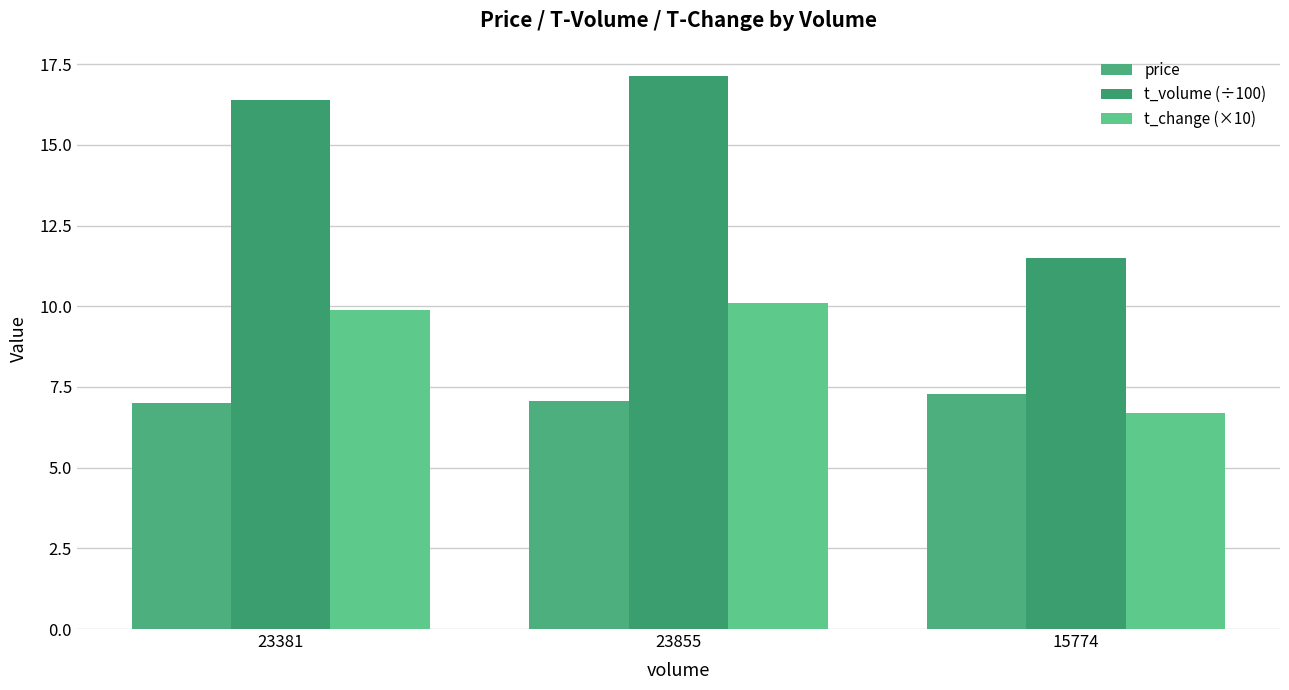

At how many categories does at least one series exceed 8?

3